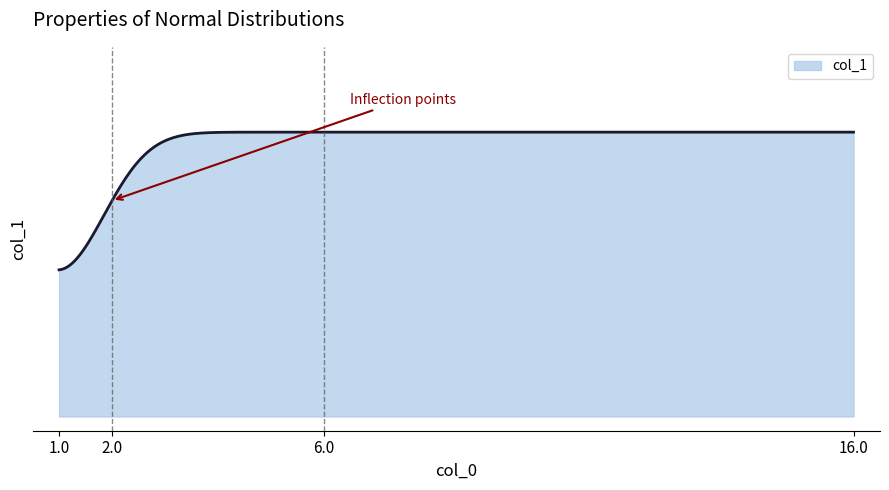

At which category does the chart reach its minimum across all series?

1.0